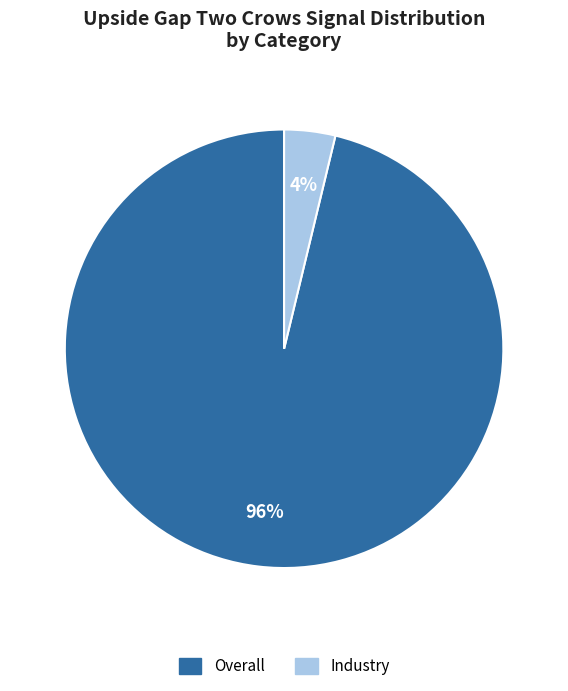

What is the majority slice?

Overall